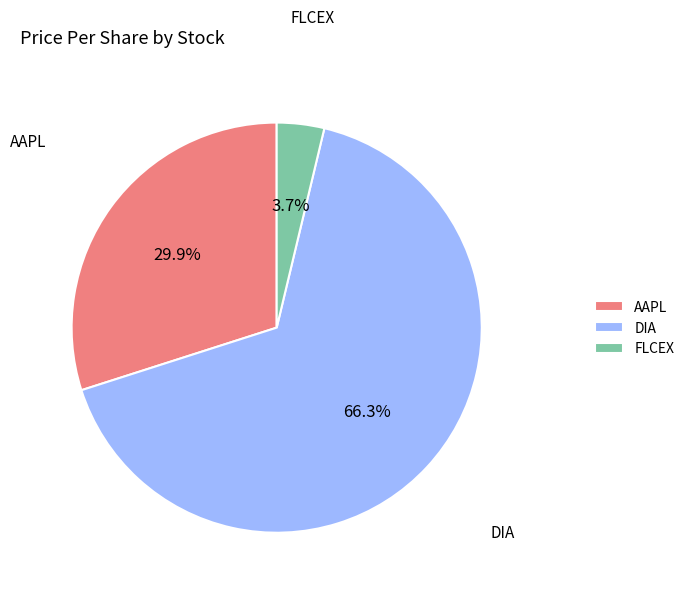

Which slice is the smallest?

FLCEX